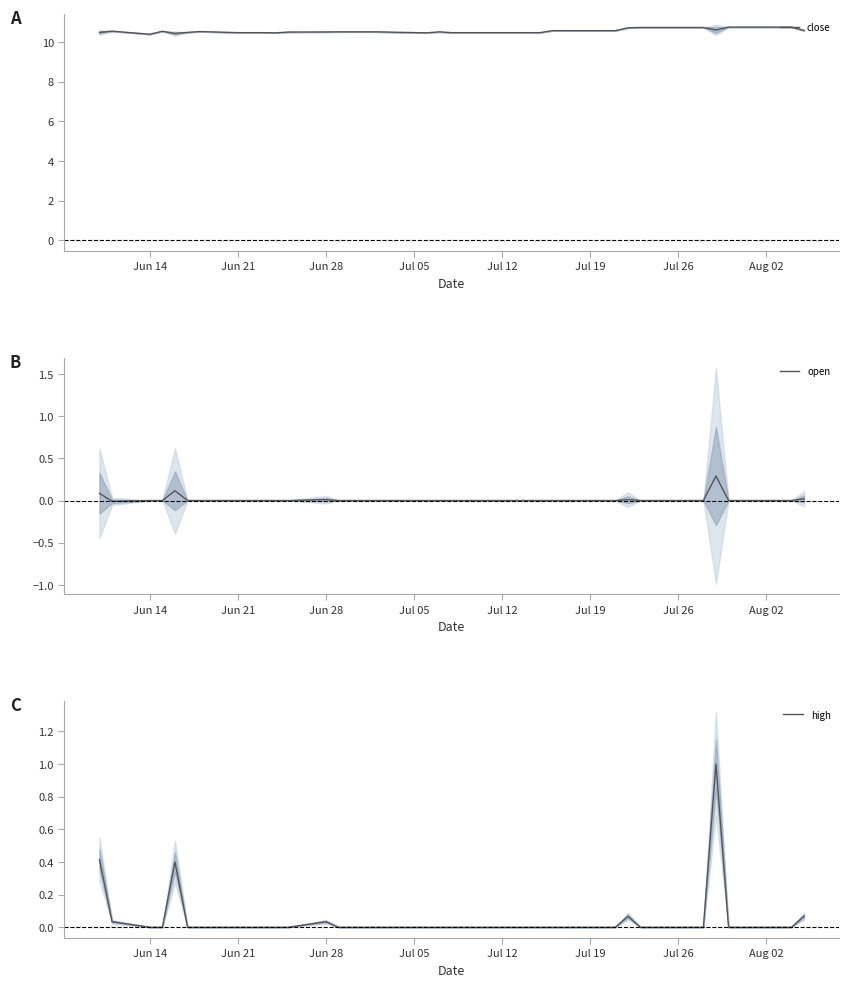

Reading left to right, what are all the values shown in this chart?

close: 10.5	10.5	10.4	10.5	10.4	10.5	10.5	10.5	10.5	10.5	10.5	10.5	10.5	10.5	10.5	10.5	10.5	10.5	10.5	10.5	10.5	10.5	10.5	10.5	10.5	10.6	10.6	10.6	10.6	10.7	10.7	10.7	10.7	10.7	10.6	10.8	10.8	10.8	10.8	10.6
open: 0.1	-0.0	0.0	0.0	0.1	0.0	0.0	0.0	0.0	0.0	0.0	0.0	0.0	0.0	0.0	0.0	0.0	0.0	0.0	0.0	0.0	0.0	0.0	0.0	0.0	0.0	0.0	0.0	0.0	0.0	0.0	0.0	0.0	0.0	0.3	0.0	0.0	0.0	0.0	0.0
high: 0.4	0.0	0.0	0.0	0.4	0.0	0.0	0.0	0.0	0.0	0.0	0.0	0.0	0.0	0.0	0.0	0.0	0.0	0.0	0.0	0.0	0.0	0.0	0.0	0.0	0.0	0.0	0.0	0.0	0.1	0.0	0.0	0.0	0.0	1.0	0.0	0.0	0.0	0.0	0.1